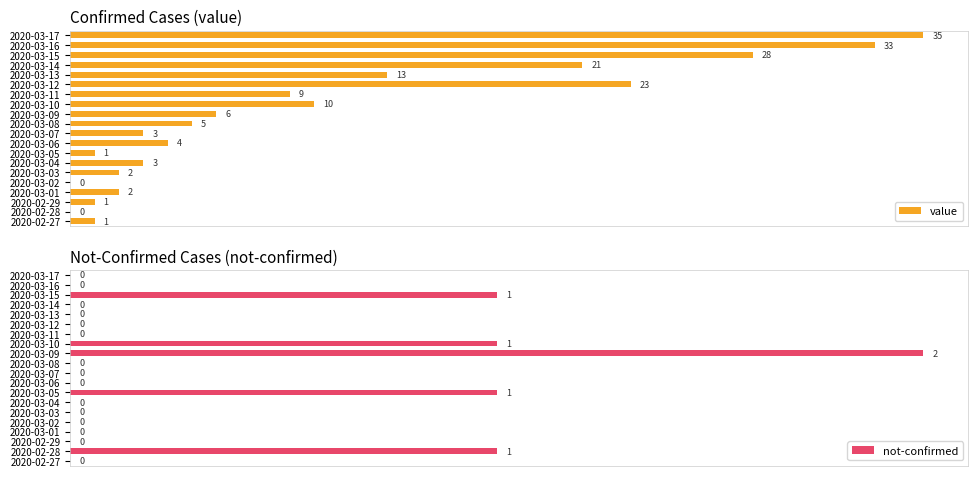

At which label does not-confirmed reach its peak?

2020-03-09